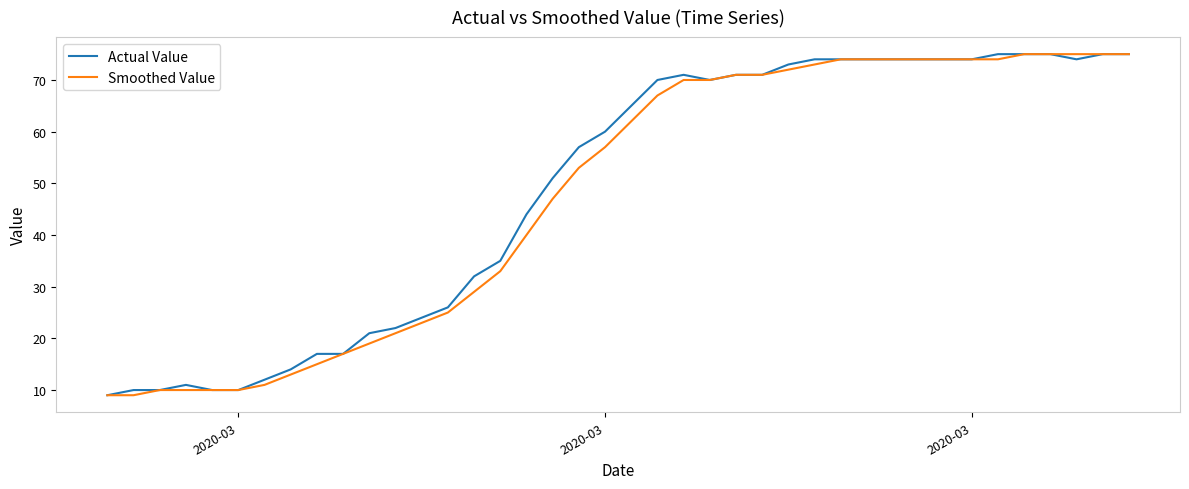

What is the greatest value displayed?

75